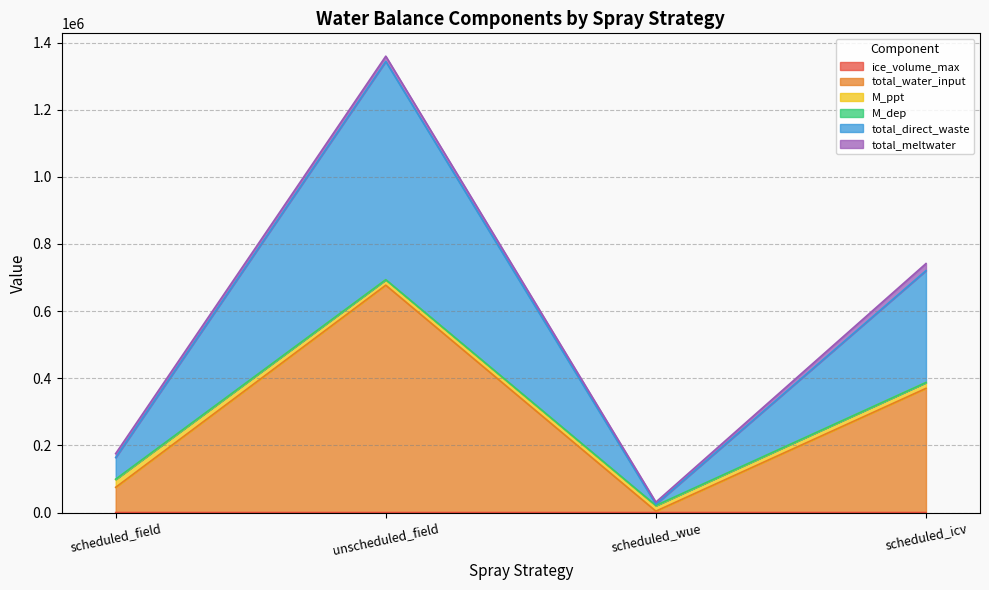

True or false: total_direct_waste and total_water_input cross at least once.

False